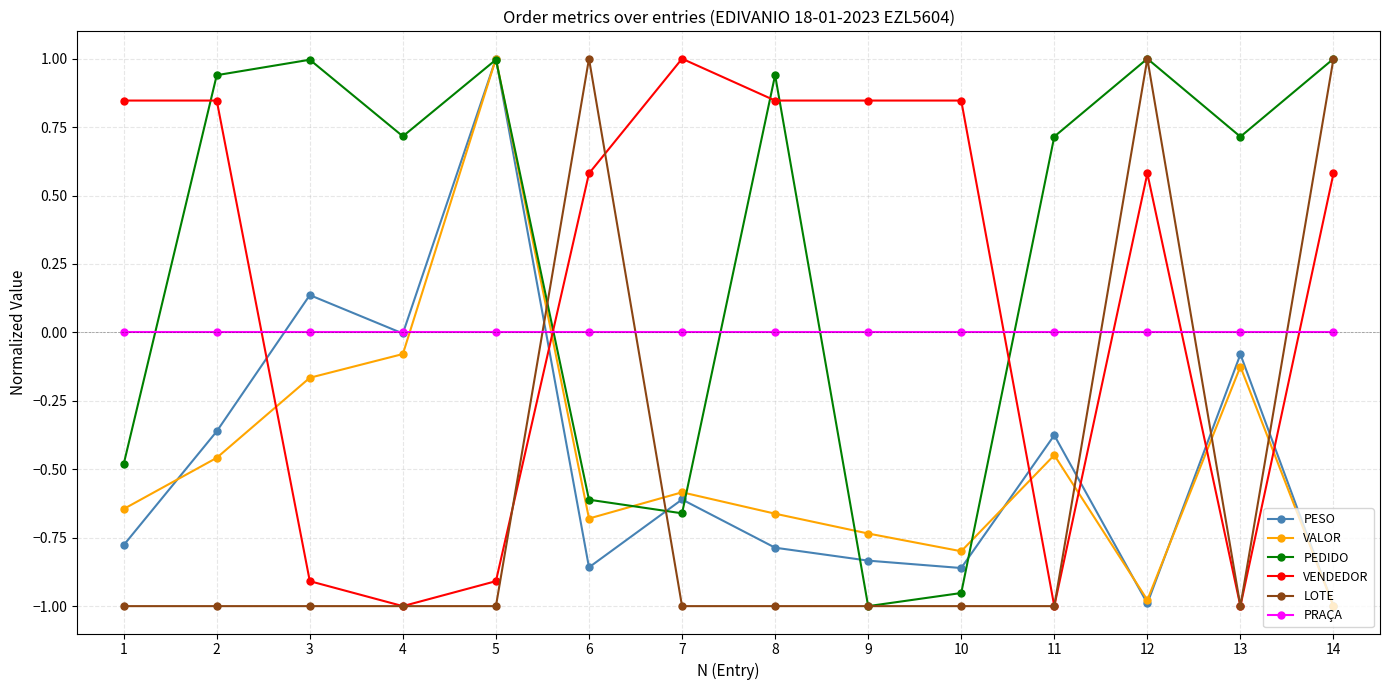

Is it true that VENDEDOR equals -1.7 at 11?

False